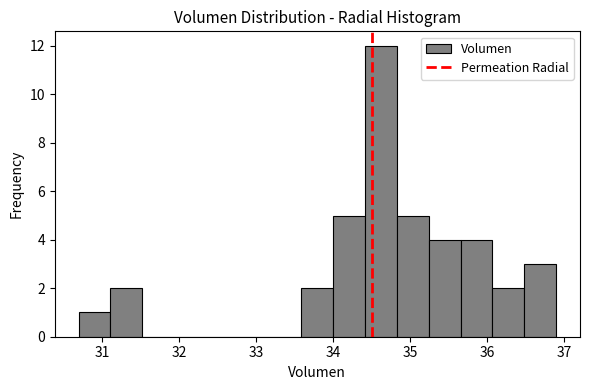

Reading left to right, transcribe this chart: for each bar, give the range it covers on the x-axis and its height. Neither the bar edges nor the heights are printed on the chart, so give them approximately, as read against the axes.

30.7 to 31.1: 1
31.1 to 31.5: 2
31.5 to 31.9: 0
31.9 to 32.3: 0
32.3 to 32.8: 0
32.8 to 33.2: 0
33.2 to 33.6: 0
33.6 to 34.0: 2
34.0 to 34.4: 5
34.4 to 34.8: 12
34.8 to 35.2: 5
35.2 to 35.7: 4
35.7 to 36.1: 4
36.1 to 36.5: 2
36.5 to 36.9: 3